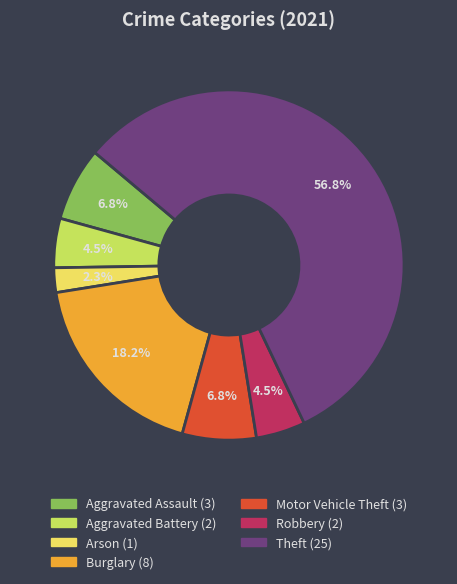

Is there any slice that represents more than half of the pie?

Yes